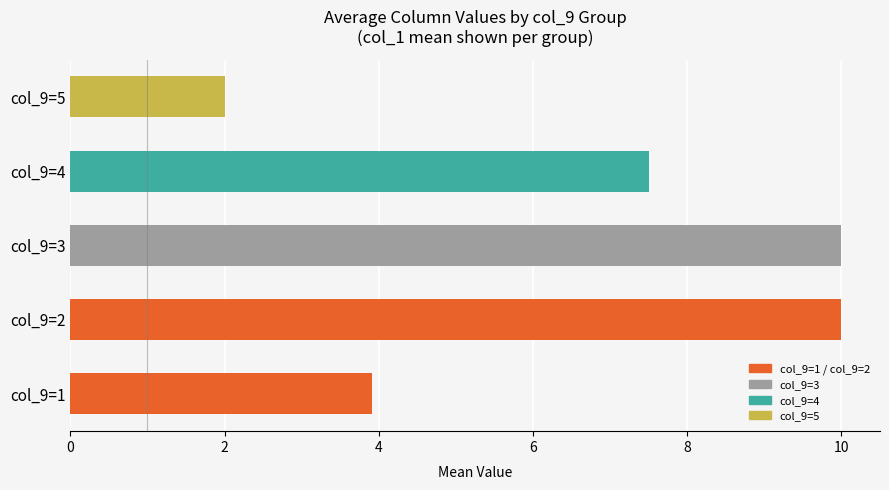

The value at col_9=2 is 4.2. True or false?

False